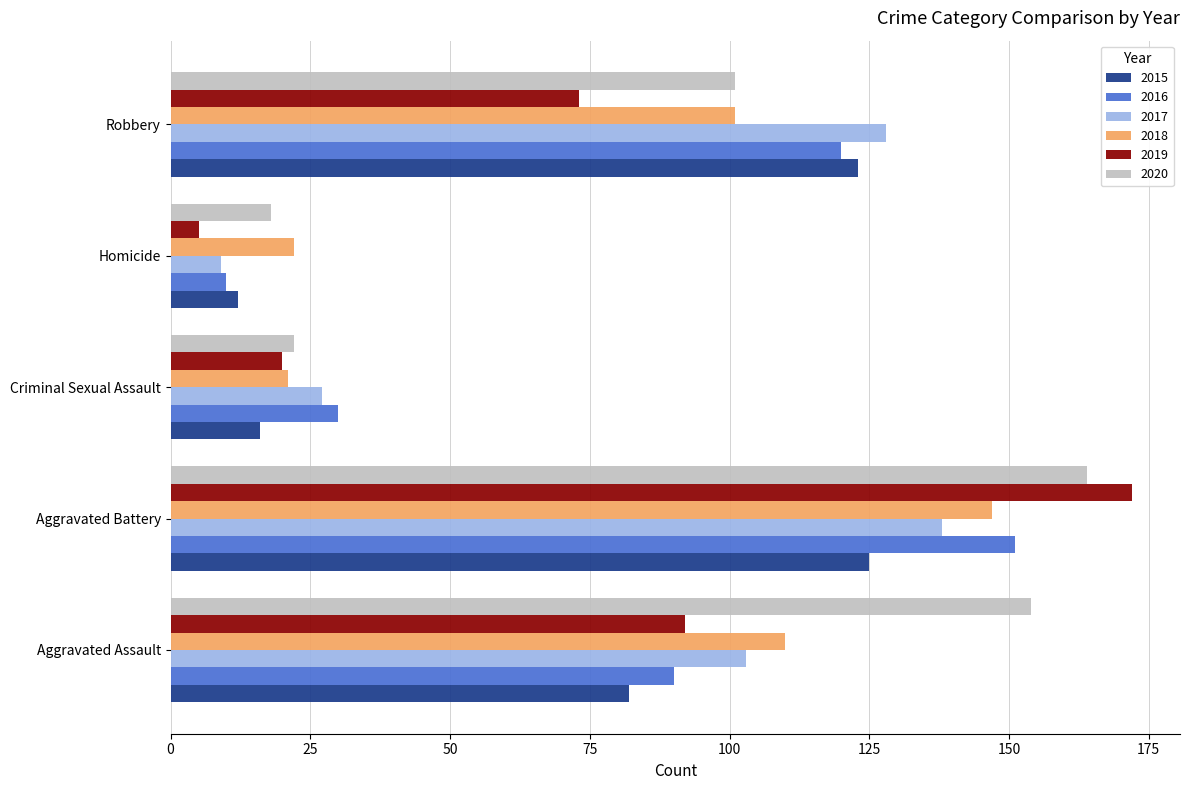

The value of 2018 at Aggravated Assault is 30. True or false?

False